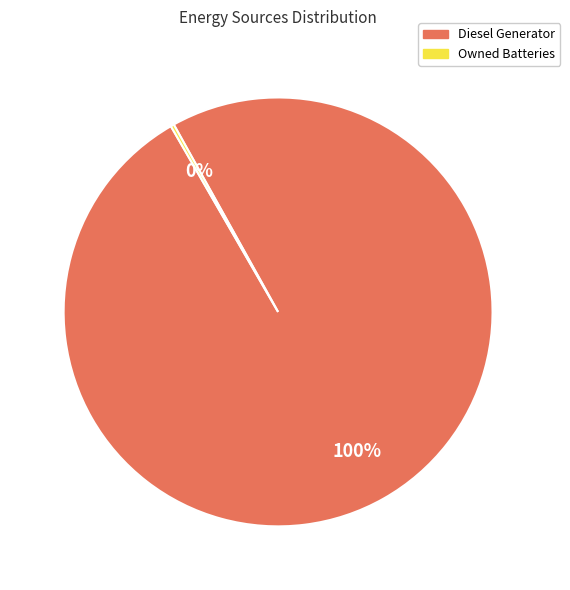

To the nearest percent, what is the difference between the largest and smallest slice percentages?

100%